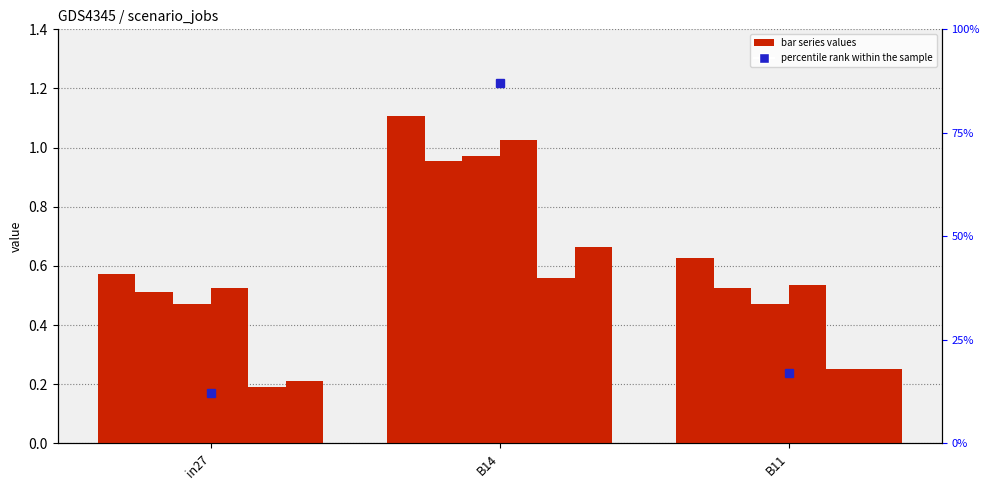

List the labels in order of job603_scenario1_1253 value, smallest first.

in27, B11, B14